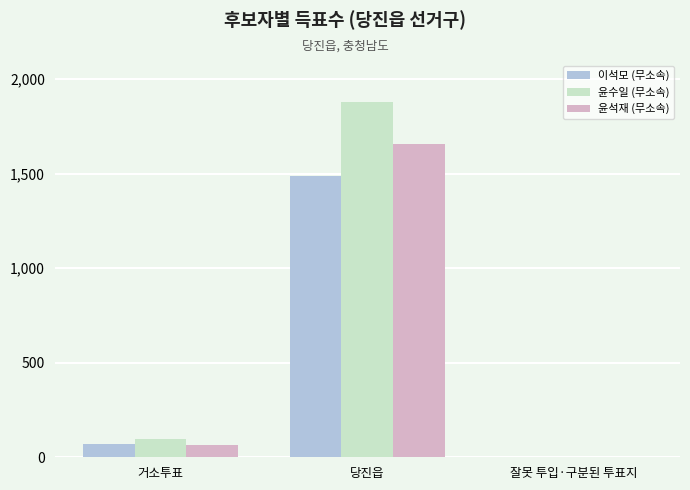

True or false: 윤수일 (무소속) has a value of 1879 at 당진읍.

True